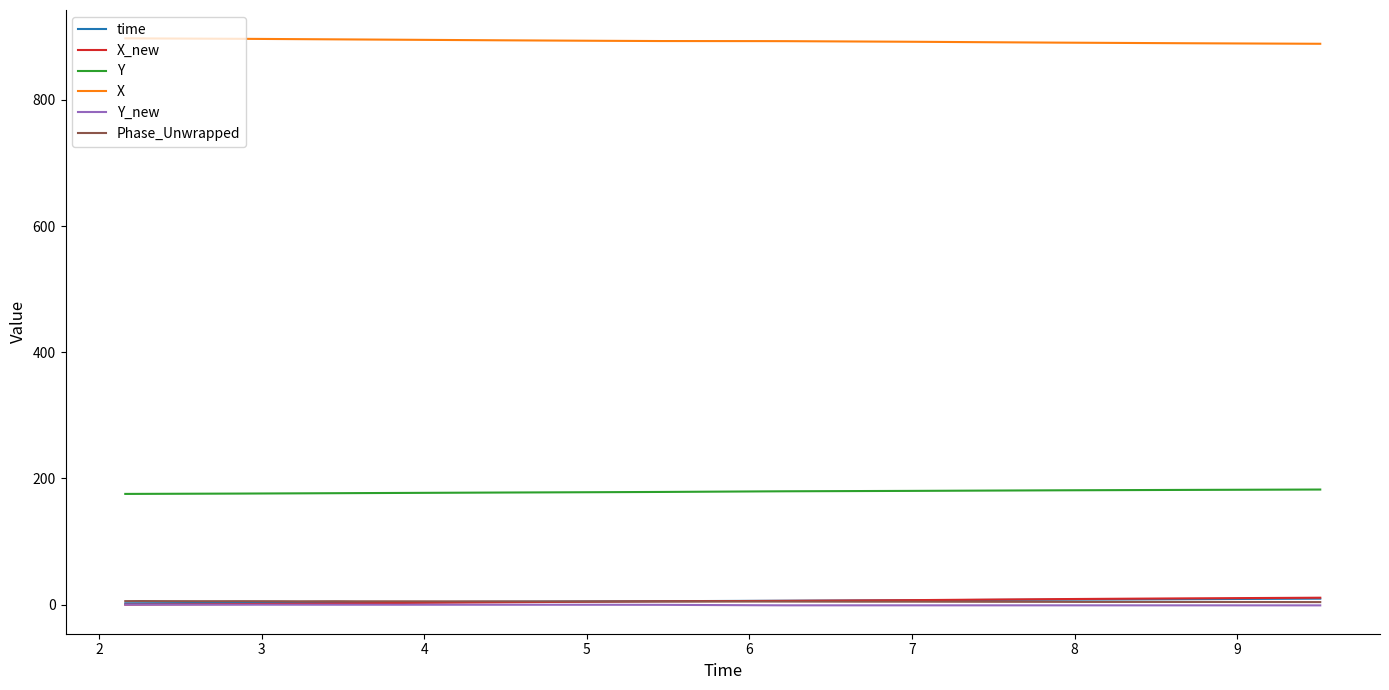

True or false: time and Y intersect in this chart.

False